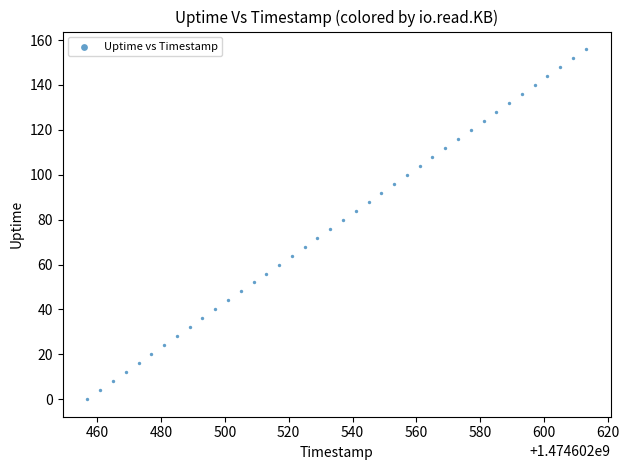

What is the range of X values (max minus min)?

156